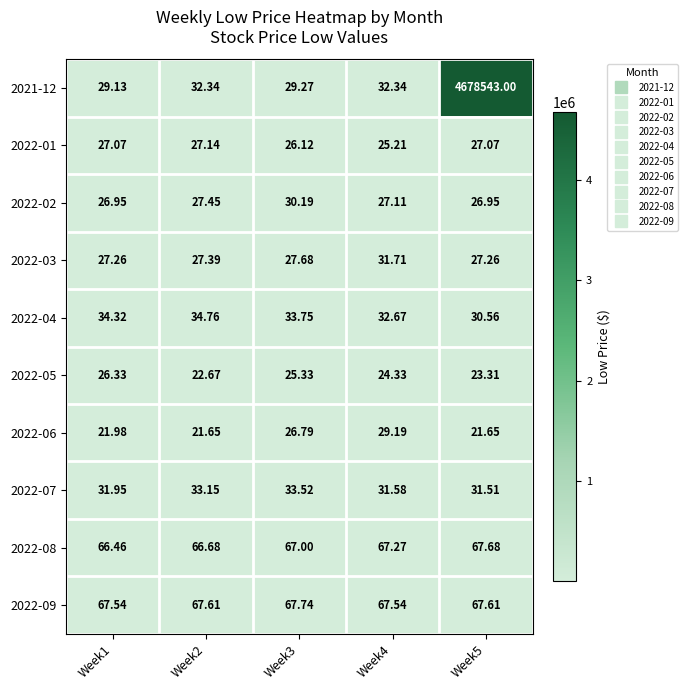

Is the value of 2022-04 at Week4 greater than the value of 2022-03 at Week5?

Yes